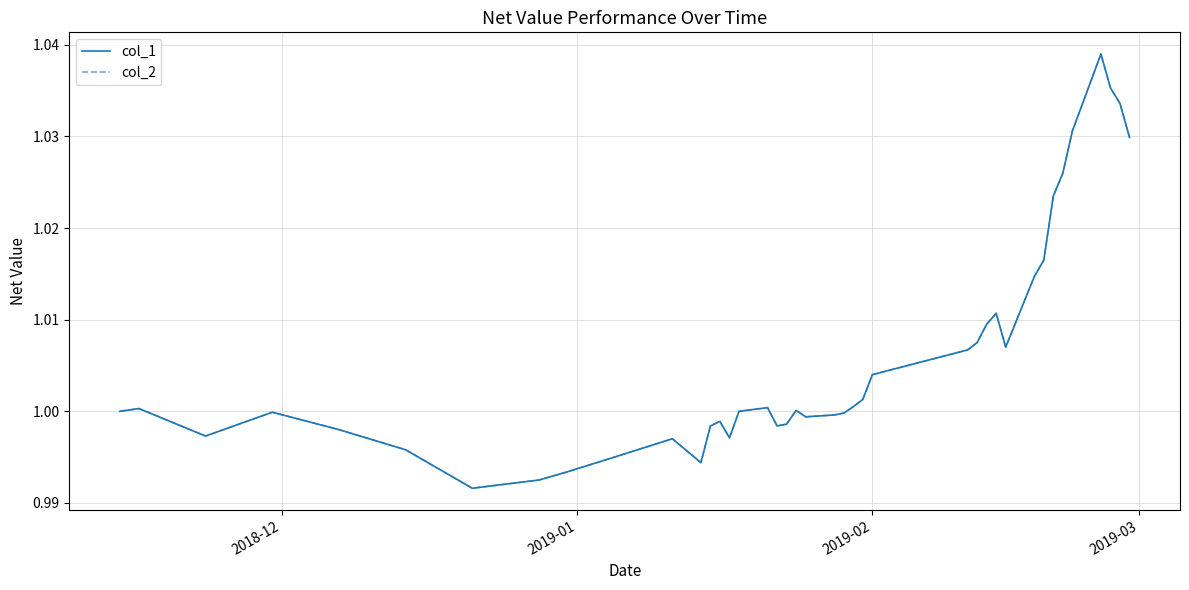

Is this an area chart (filled region under the line)?

No